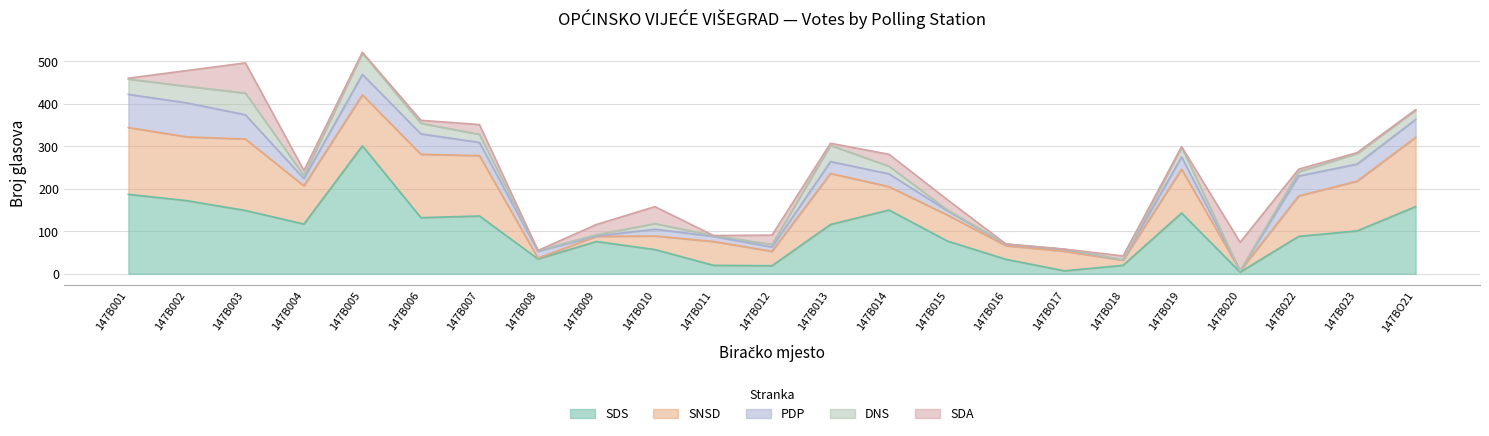

What is the total value across all series at 147B002?

478